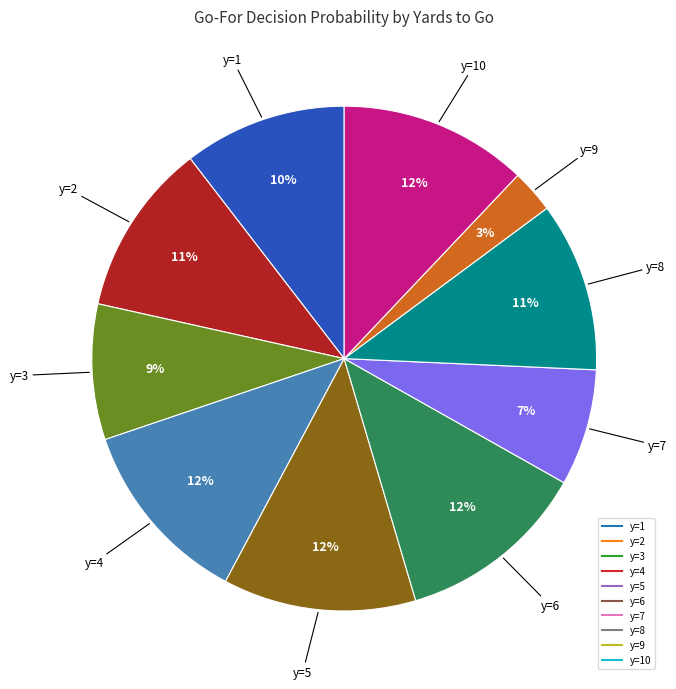

Is there any slice that represents more than half of the pie?

No